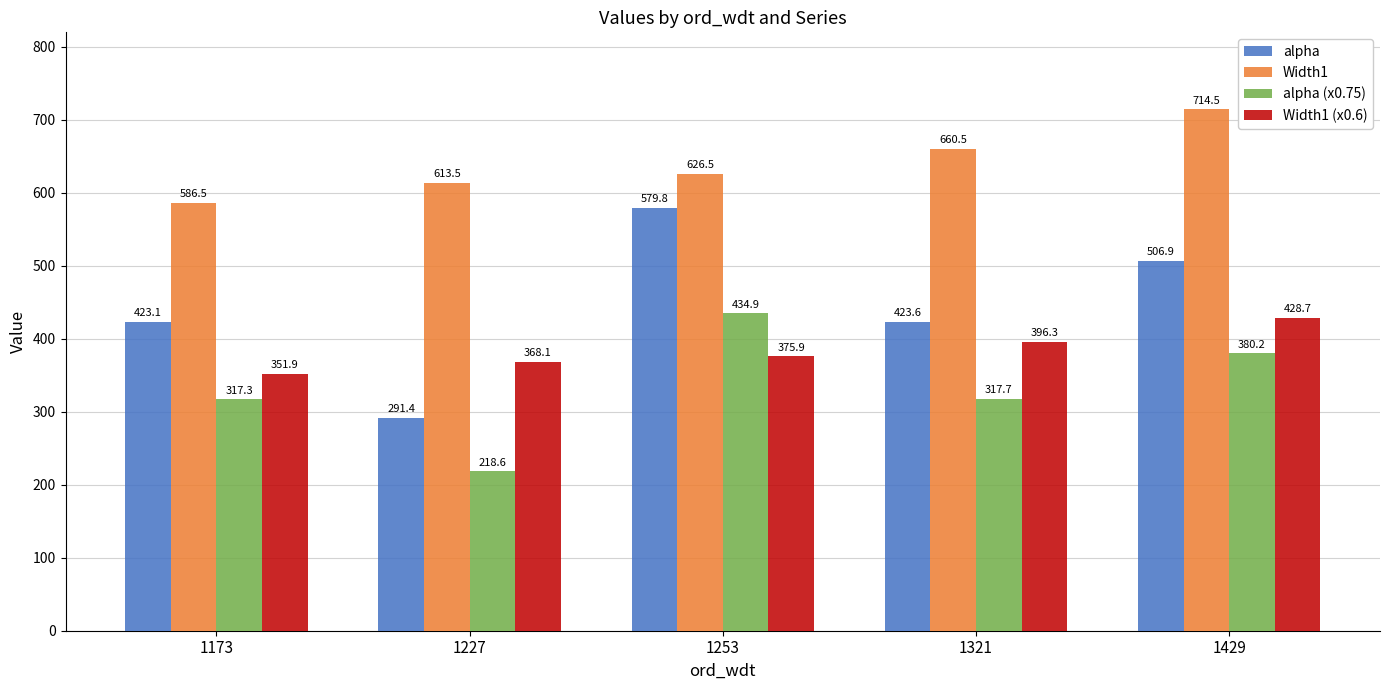

What is the smallest value displayed?

218.6